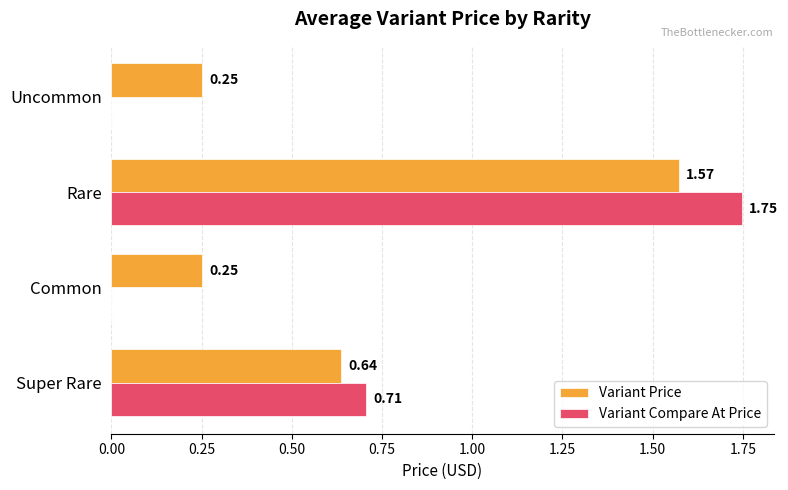

Is the value of Variant Price at Common greater than the value of Variant Compare At Price at Rare?

No